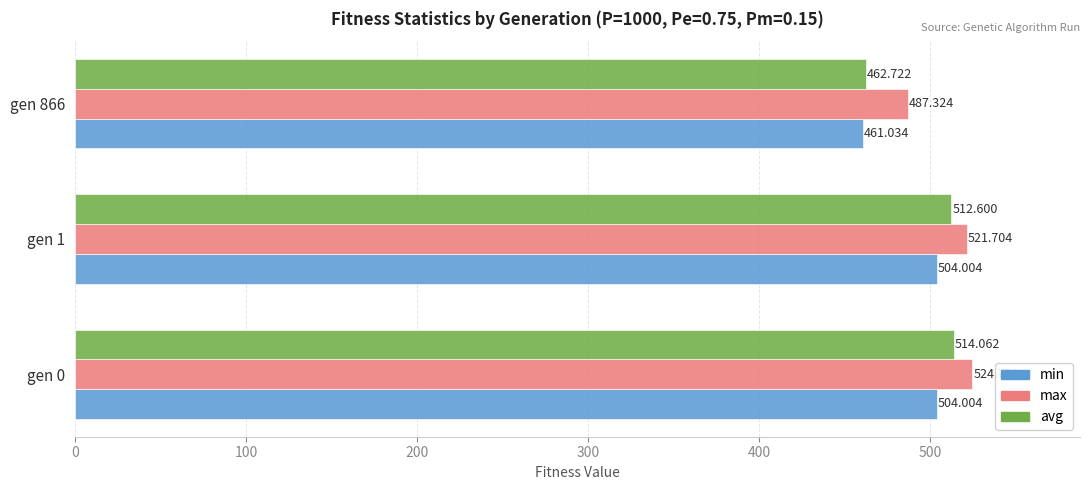

Which series has the largest total across all categories?

max